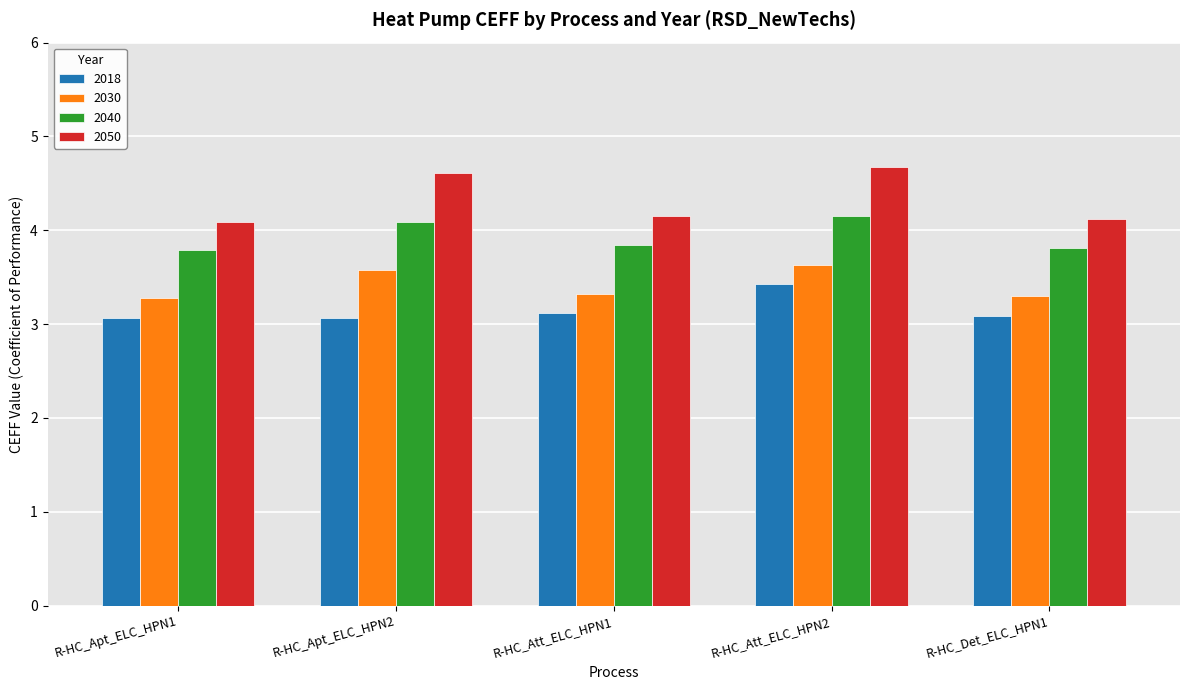

At which category is the sum across all series the highest?

R-HC_Att_ELC_HPN2